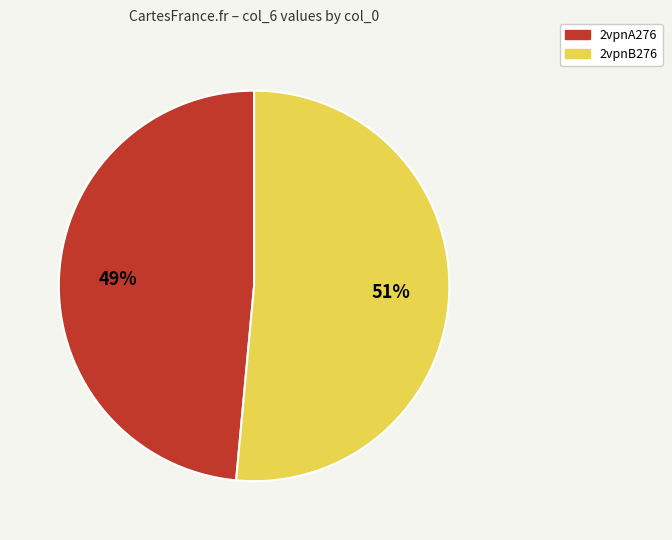

Combined, do 2vpnA276 and 2vpnB276 account for over 50%?

Yes